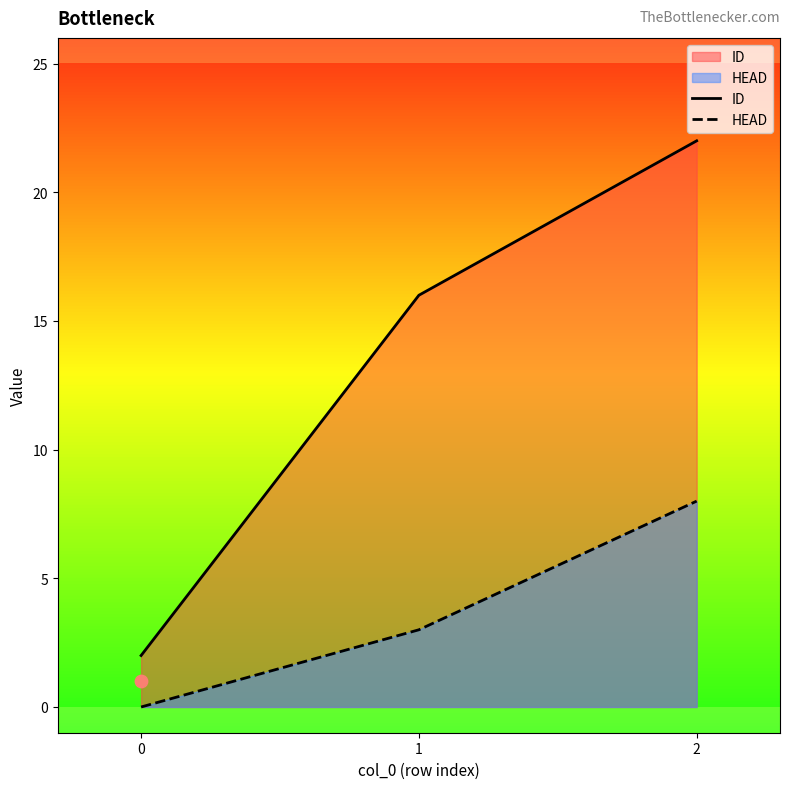

Is the value of HEAD at 1 greater than the value of ID at 0?

Yes